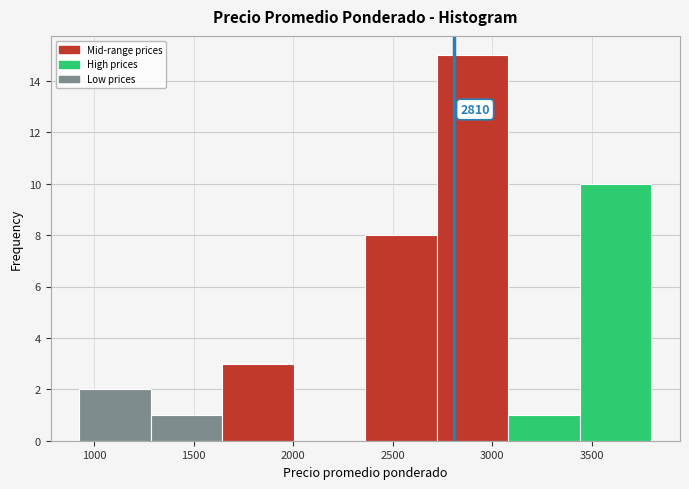

Which range on the x-axis has the tallest bar?

2700 to 3100